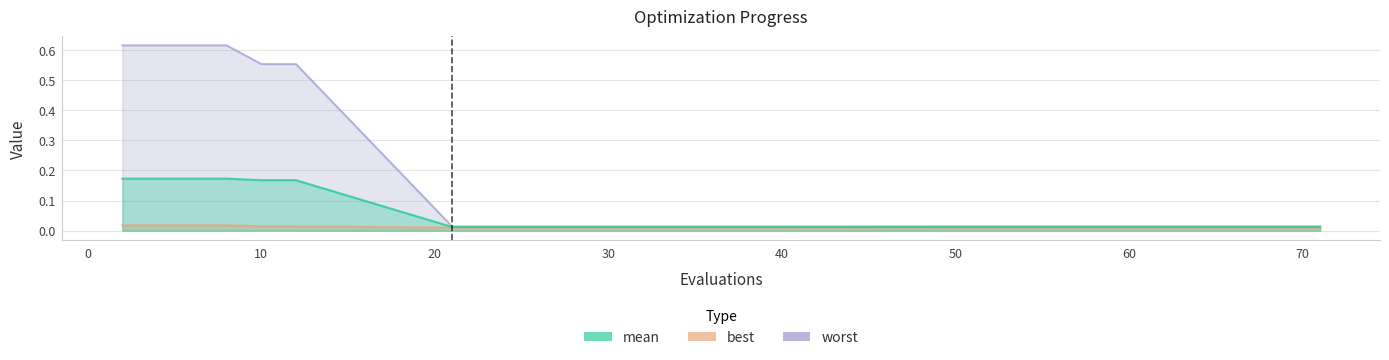

Rank the categories by mean value from highest to lowest.

2, 4, 6, 8, 10, 12, 21, 31, 40, 51, 55, 60, 65, 67, 71